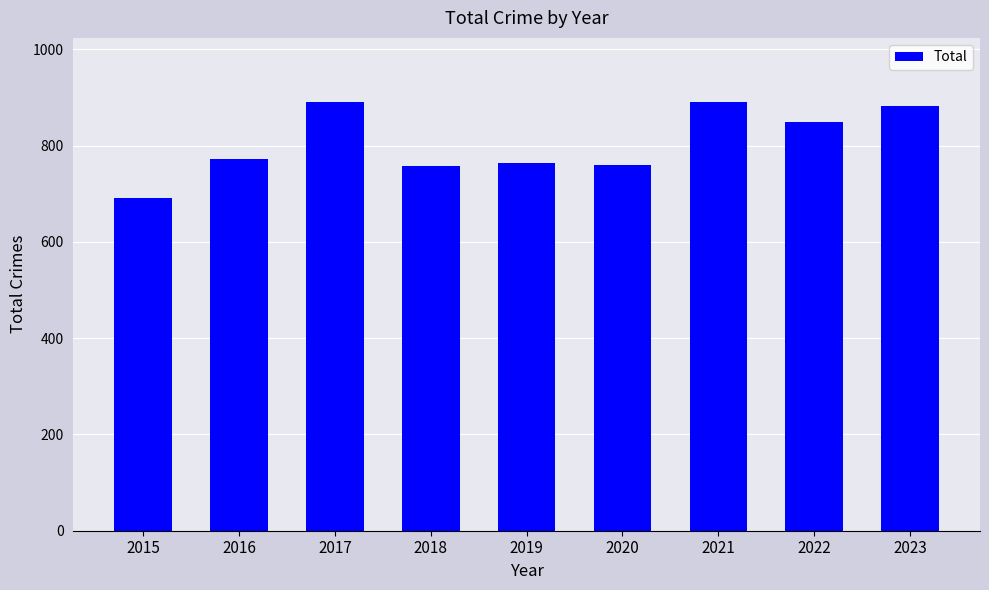

What is the minimum value shown in the chart?

691